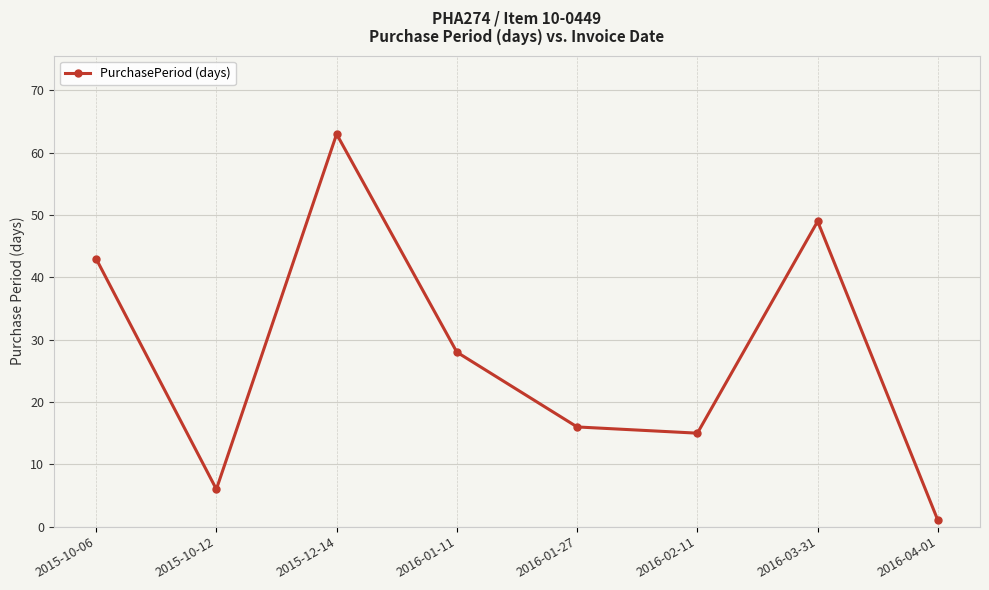

Rank the categories by value from highest to lowest.

2015-12-14, 2016-03-31, 2015-10-06, 2016-01-11, 2016-01-27, 2016-02-11, 2015-10-12, 2016-04-01